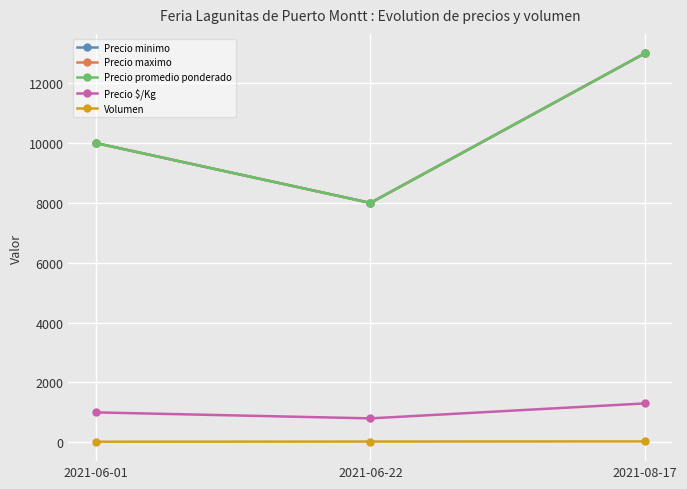

At which label does Precio promedio ponderado reach its minimum?

2021-06-22